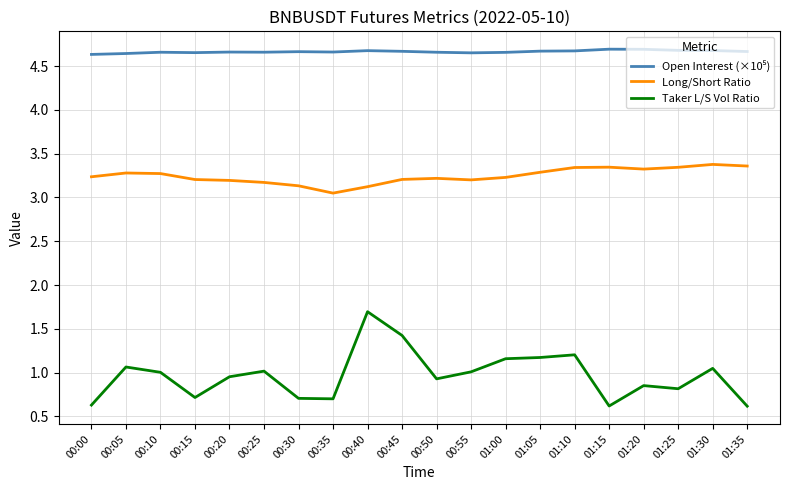

True or false: Taker L/S Vol Ratio has a value of 0.7 at 00:35.

True